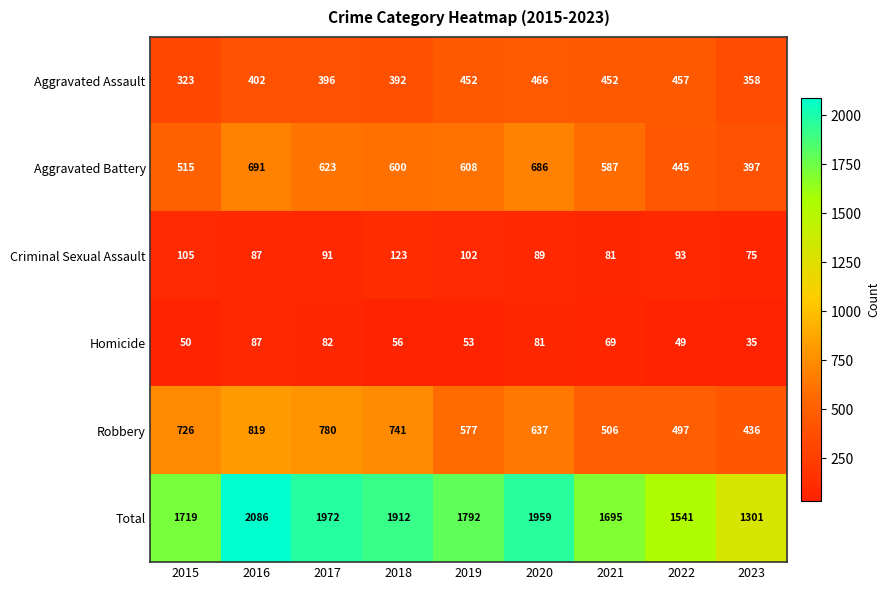

Which series has the largest total across all categories?

Total